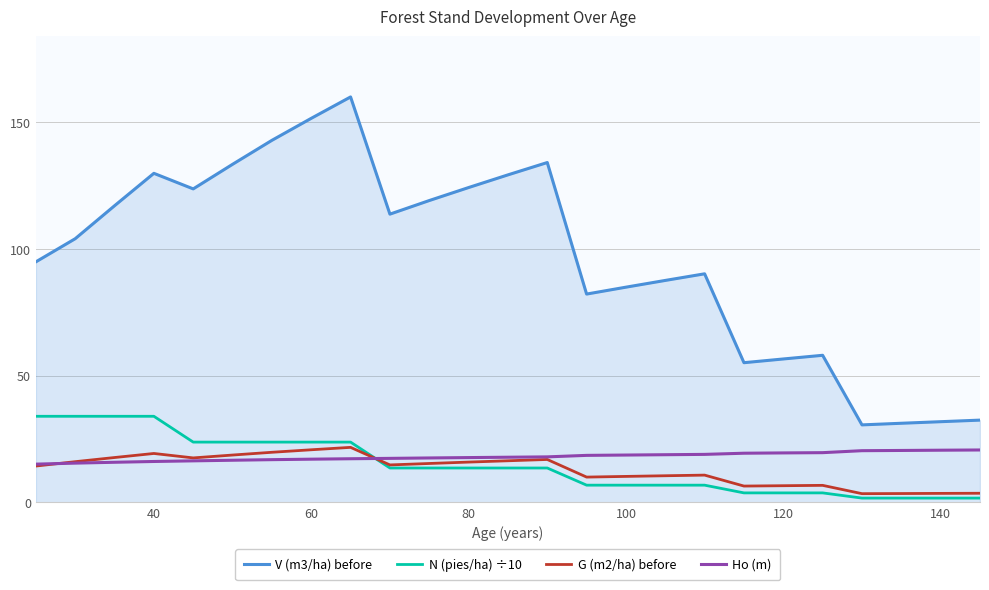

True or false: G (m2/ha) before and Ho (m) intersect in this chart.

True